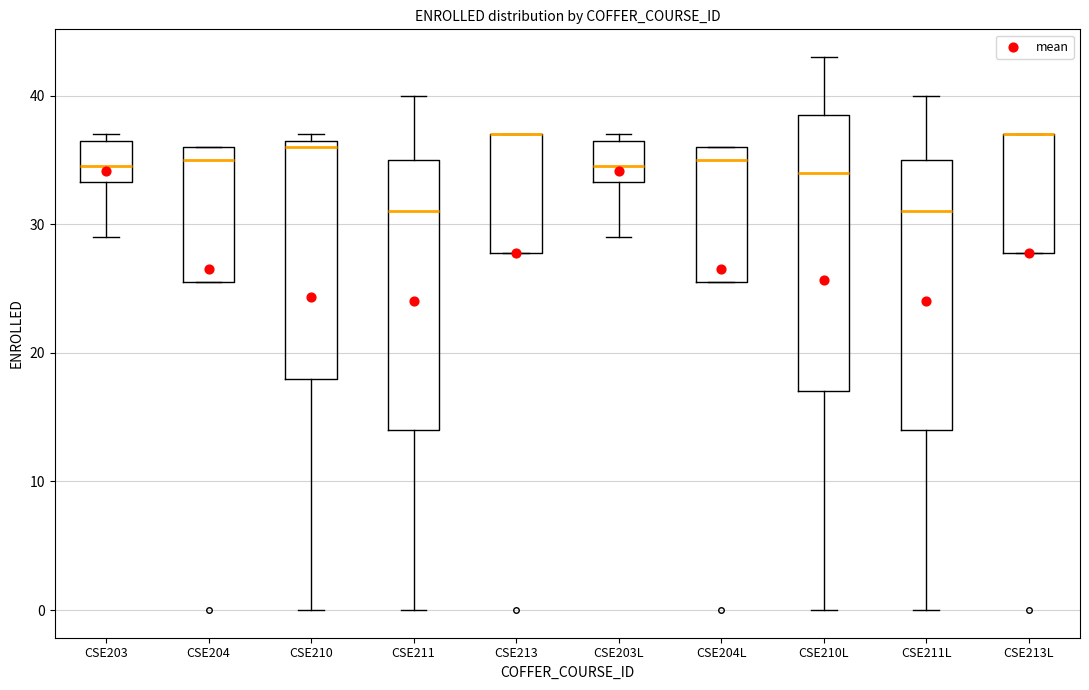

Reading left to right, transcribe this box plot: for each box, give where its median line is, the range the box spans, and where its two whiskers end, as read against the y-axis. The values are not printed on the chart, so give them approximately, as read against the axis.

CSE203: median 35, box 33 to 37, whiskers 29 to 37 (just above the box's upper edge)
CSE204: median 35, box 26 to 36, whiskers 26 to 36
CSE210: median 36, box 18 to 37, whiskers 0 to 37 (just above the box's upper edge)
CSE211: median 31, box 14 to 35, whiskers 0 to 40
CSE213: median 37 (drawn on the box's upper edge), box 28 to 37, whiskers 28 to 37
CSE203L: median 35, box 33 to 37, whiskers 29 to 37 (just above the box's upper edge)
CSE204L: median 35, box 26 to 36, whiskers 26 to 36
CSE210L: median 34, box 17 to 39, whiskers 0 to 43
CSE211L: median 31, box 14 to 35, whiskers 0 to 40
CSE213L: median 37 (drawn on the box's upper edge), box 28 to 37, whiskers 28 to 37